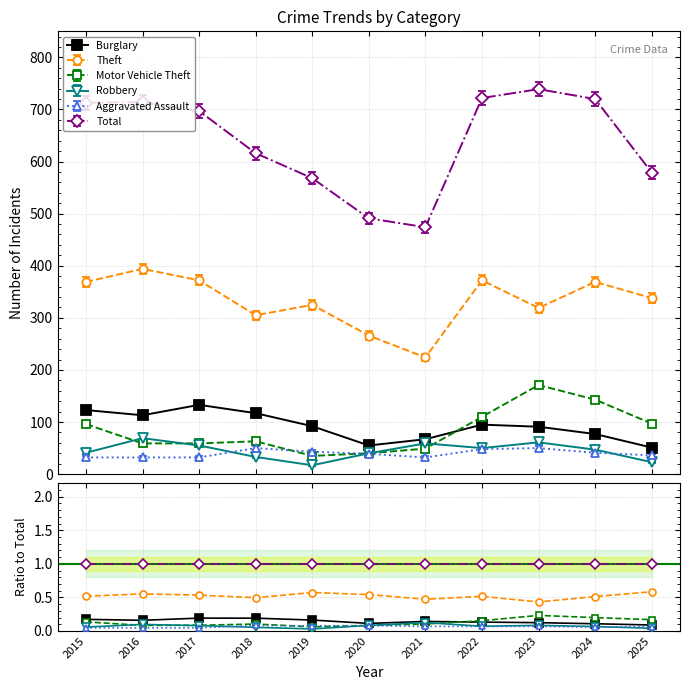

At 2021, list the series in order from smallest to largest.

Aggravated Assault, Motor Vehicle Theft, Robbery, Burglary, Theft, Total